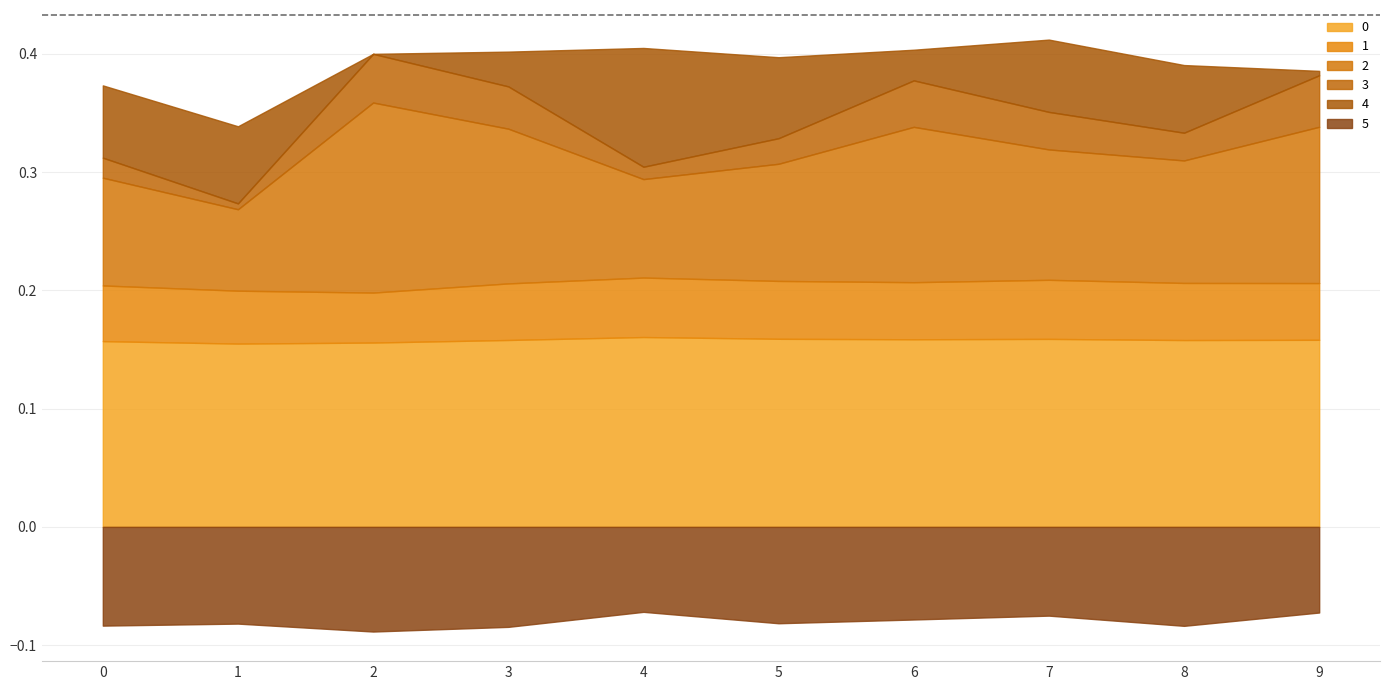

List the series in order of their peak value, lowest first.

5, 3, 1, 4, 0, 2